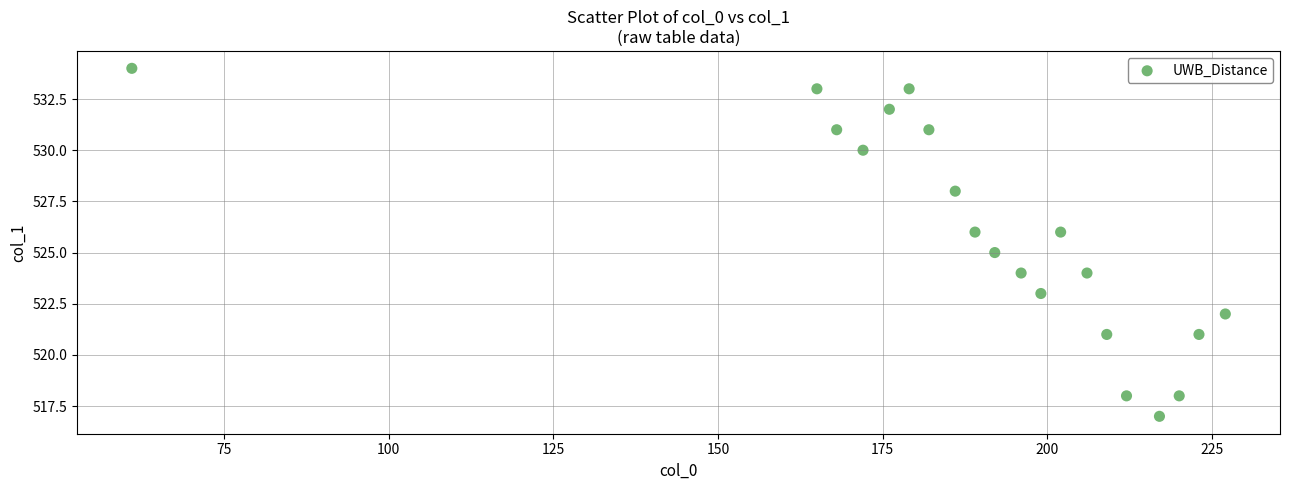

How many points are shown in the scatter plot?

20